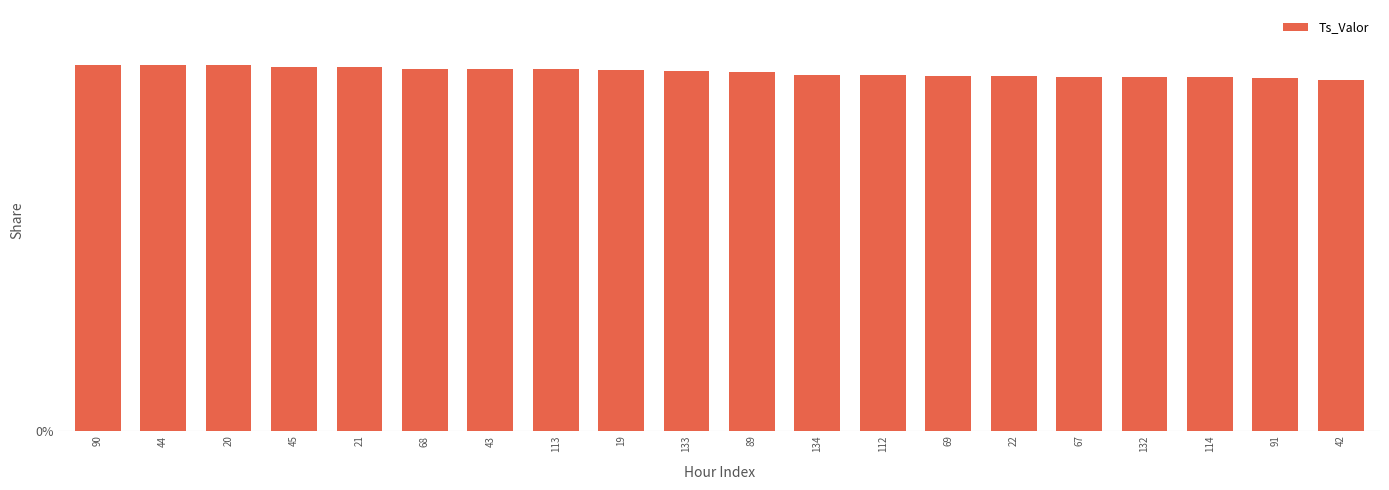

Is it true that the value at 45 is 0.0?

False